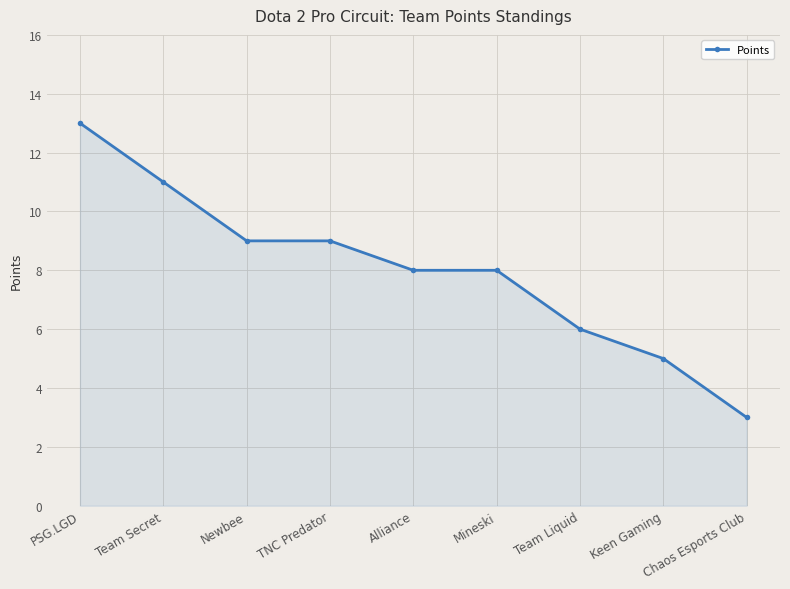

At which label does the data first exceed 8?

PSG.LGD